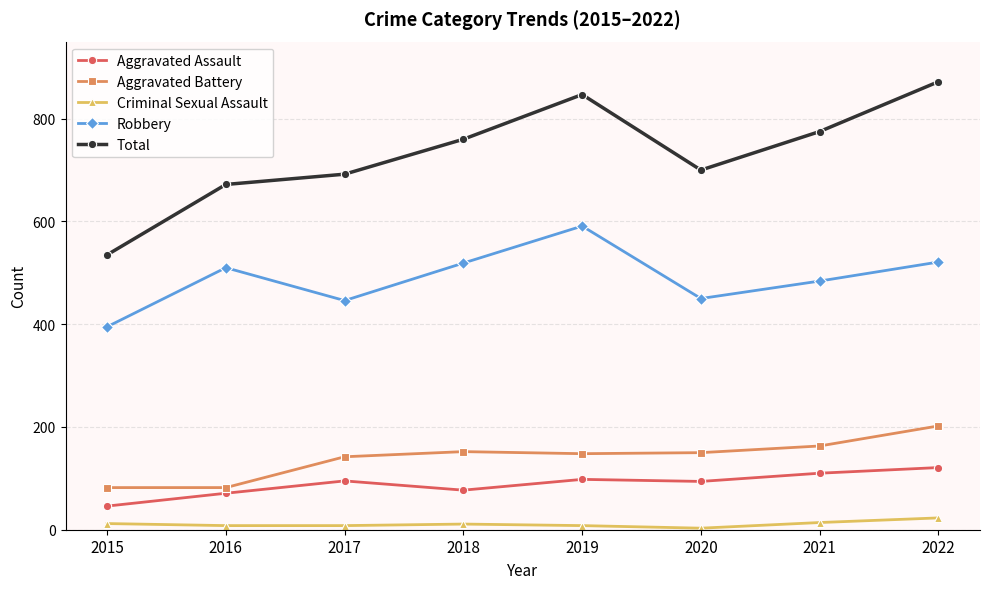

Between 2018 and 2019, which series saw the biggest shift?

Total